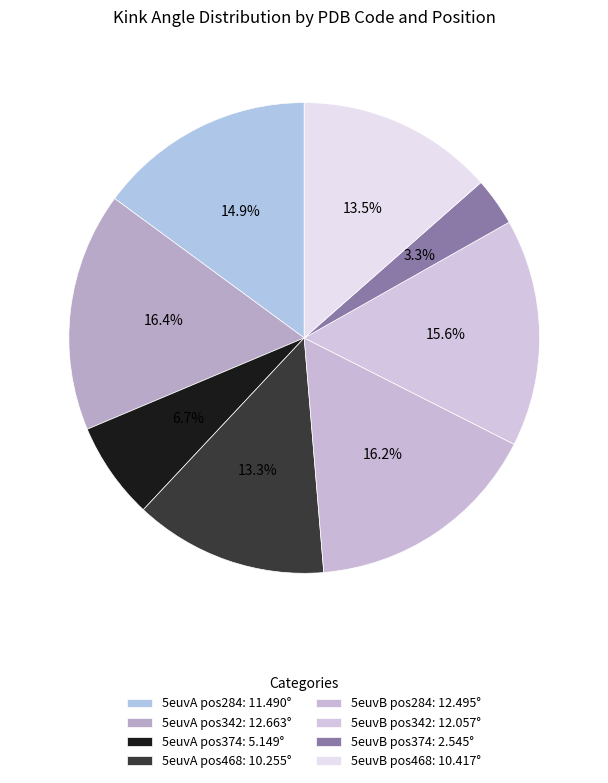

How many segments does this pie chart have?

8